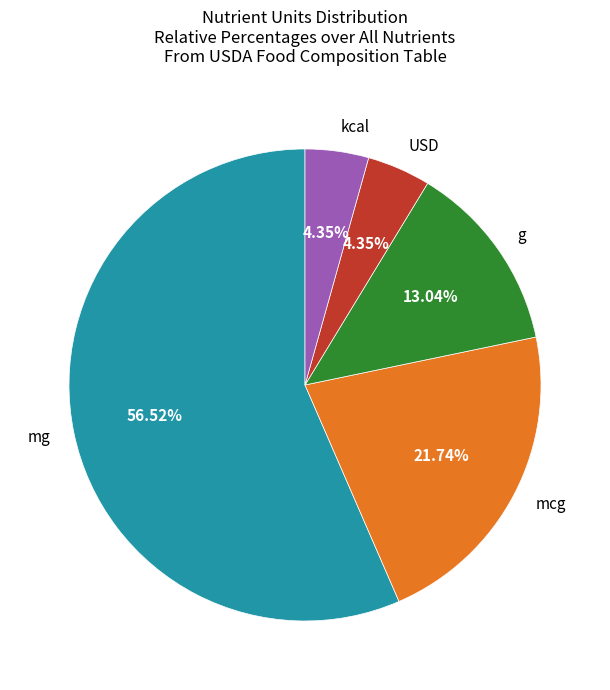

Does any single category account for the majority?

Yes